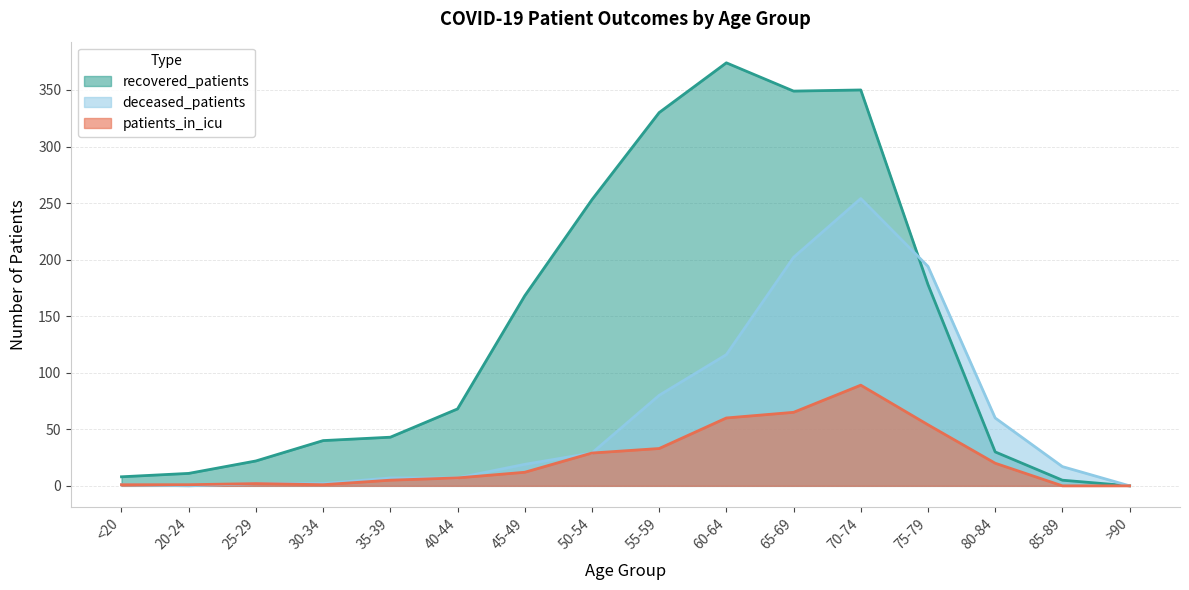

What is the difference between the deceased_patients values at 35-39 and 65-69?

195